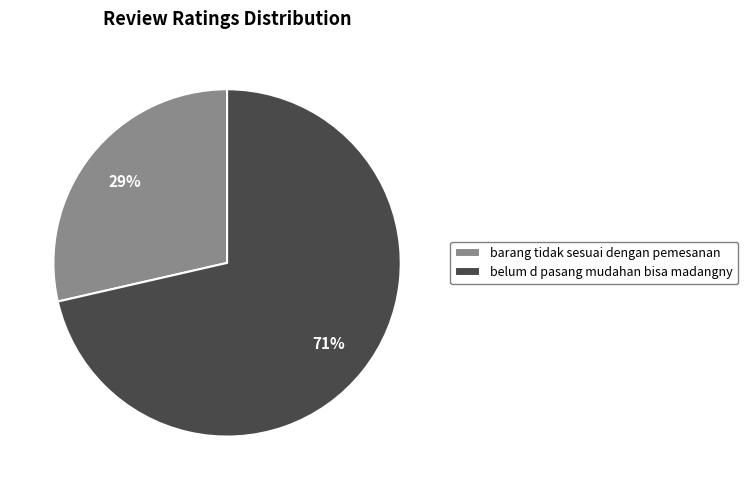

How many segments does this pie chart have?

2